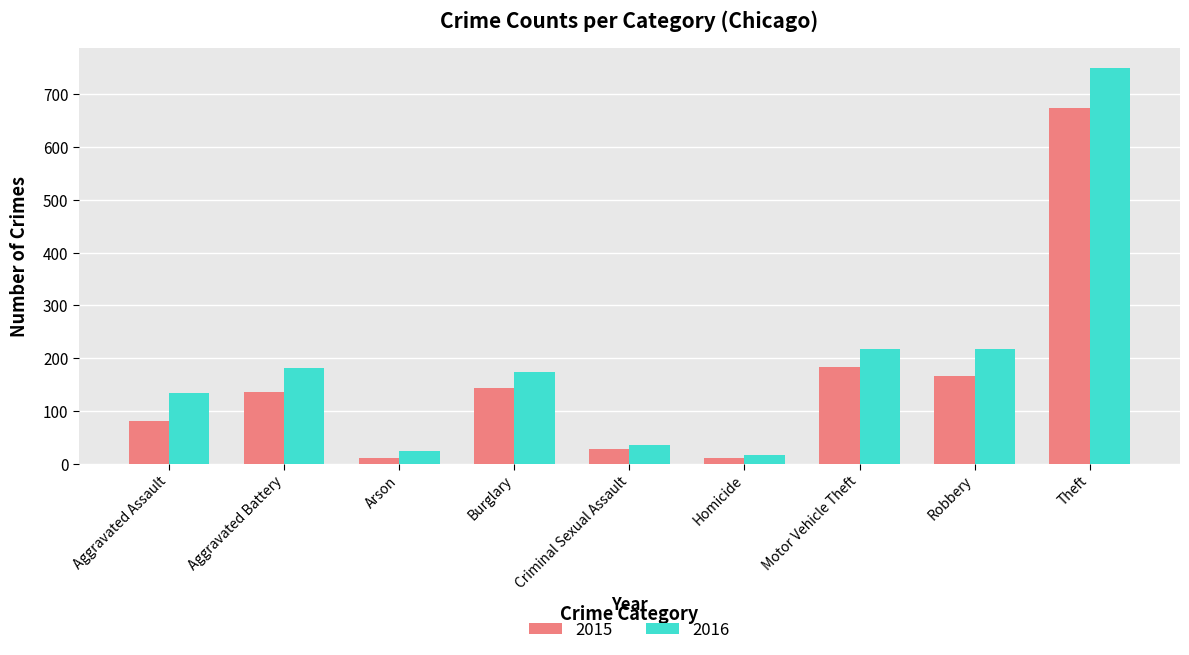

What is the sum of all 2016 values?

1749